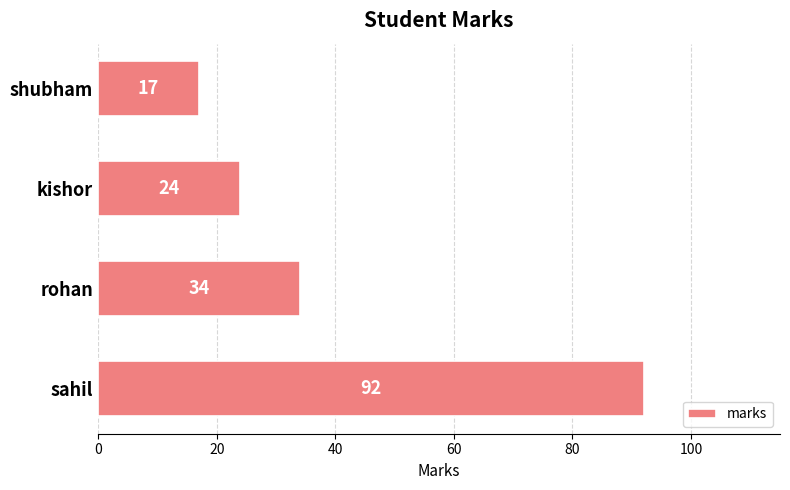

Reading bottom to top, what are all the values shown in this chart?

sahil=92	rohan=34	kishor=24	shubham=17